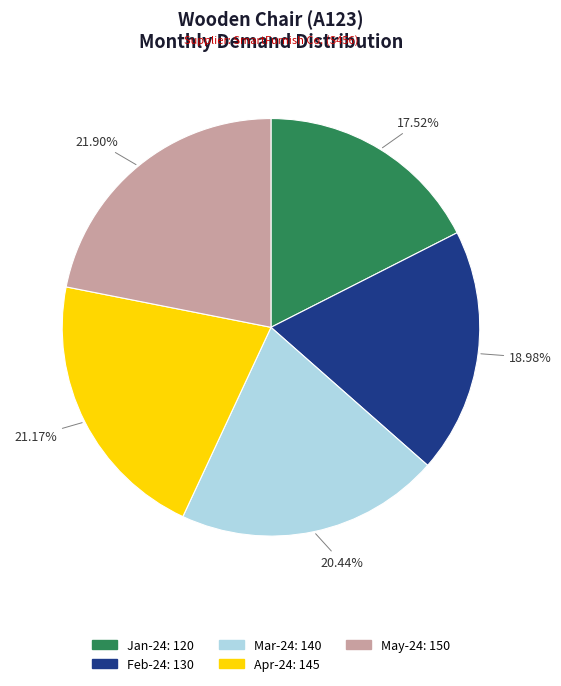

Do Jan-24 and Apr-24 together represent more than half of the pie?

No